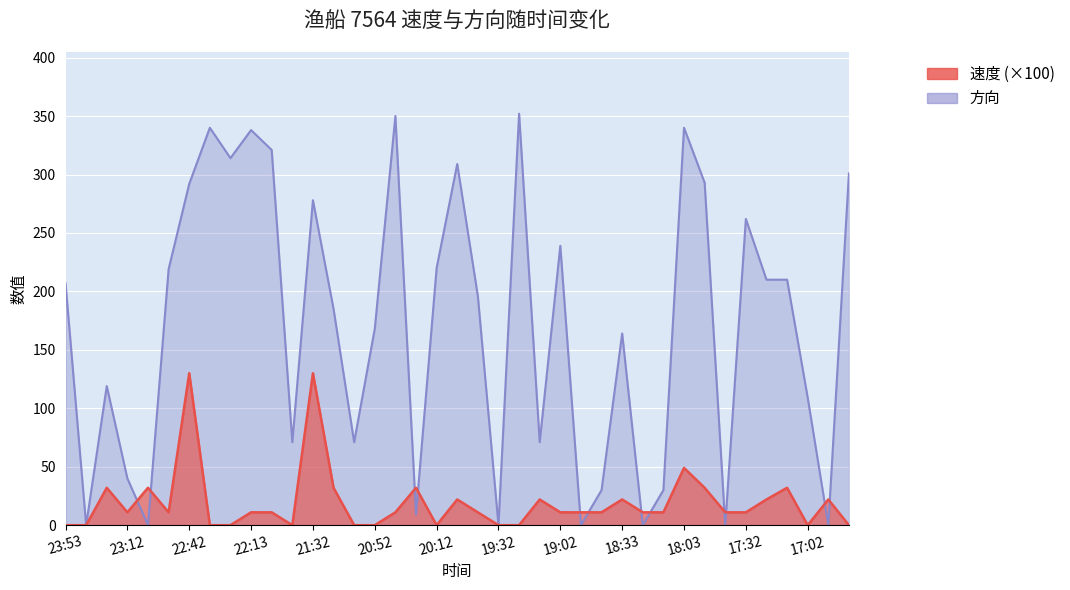

Rank the series by their average value, from highest to lowest.

方向, 速度